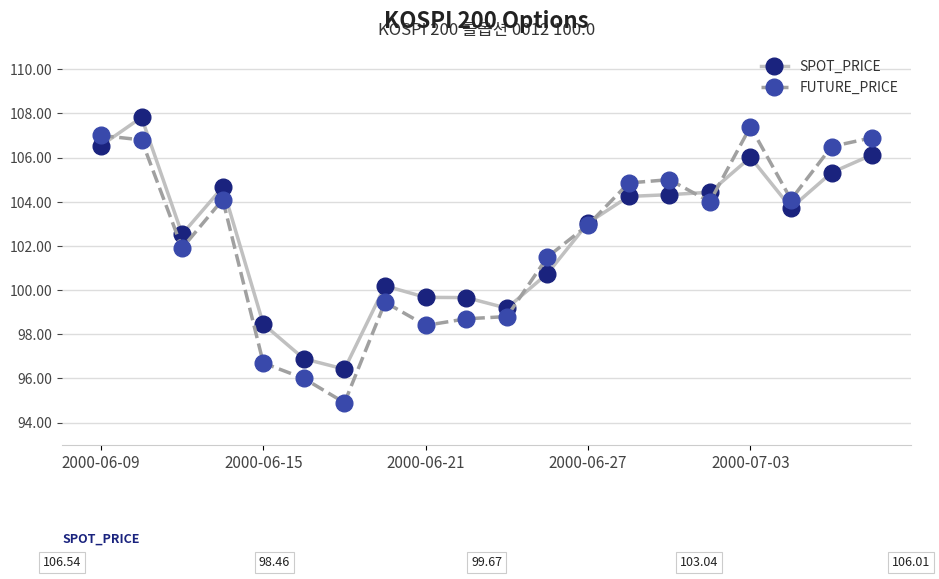

Does the chart have visible grid lines?

Yes